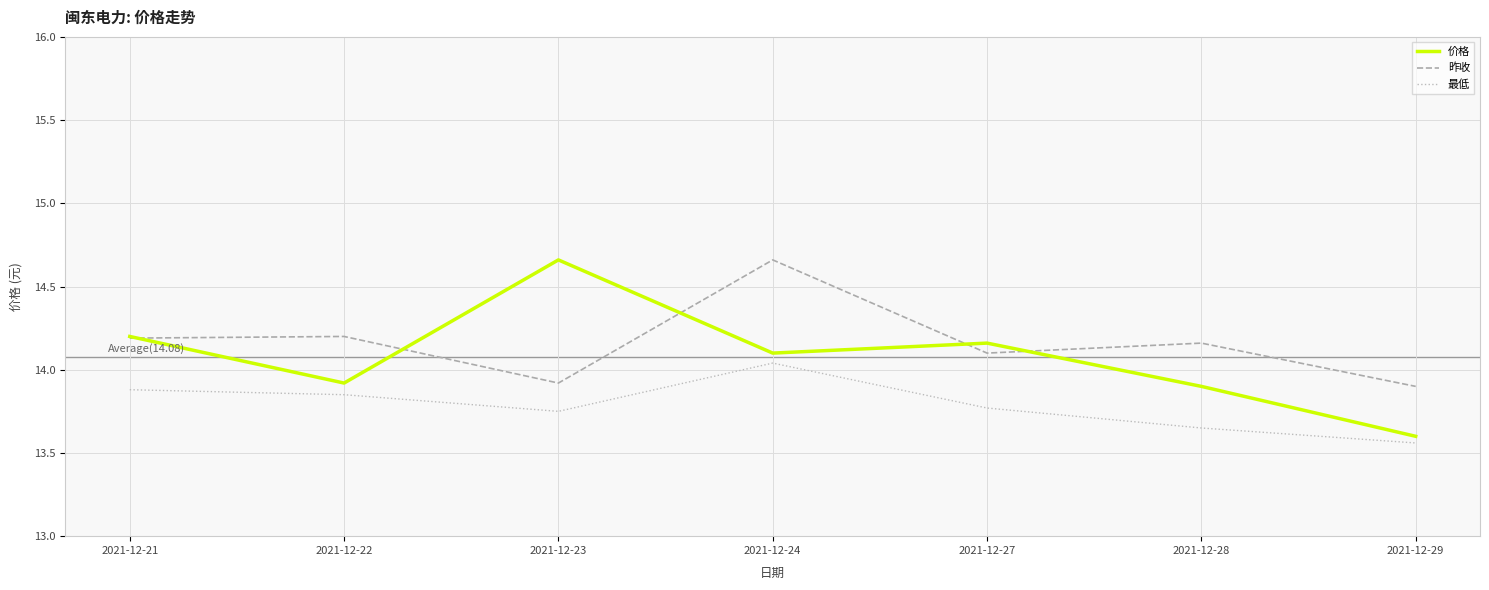

At which category is the sum across all series the highest?

2021-12-24